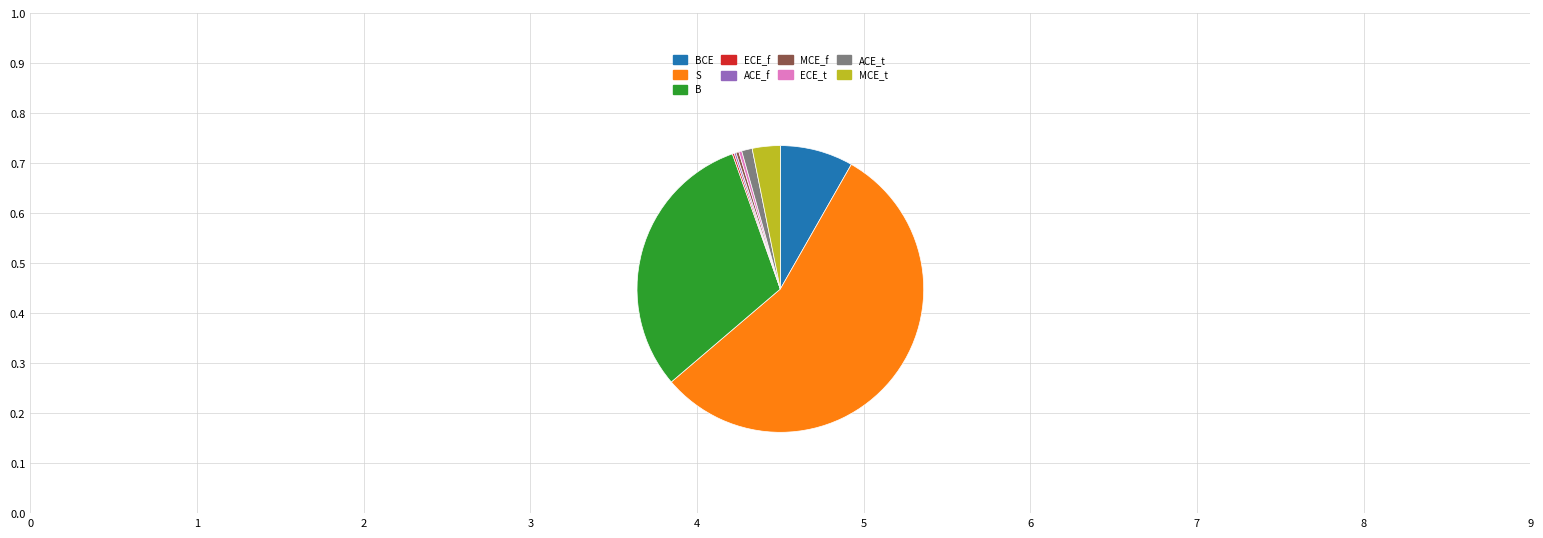

Does any single category account for the majority?

Yes